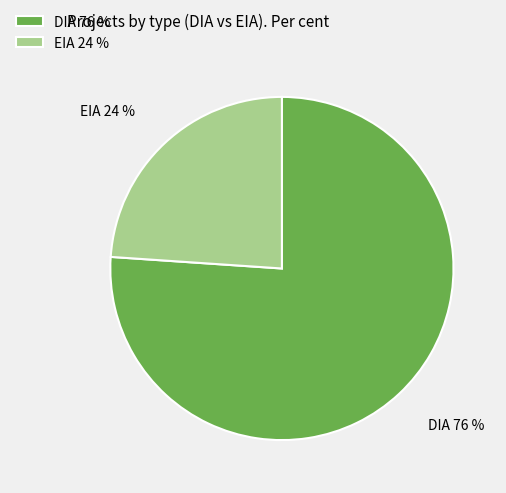

Count the number of slices in the pie.

2